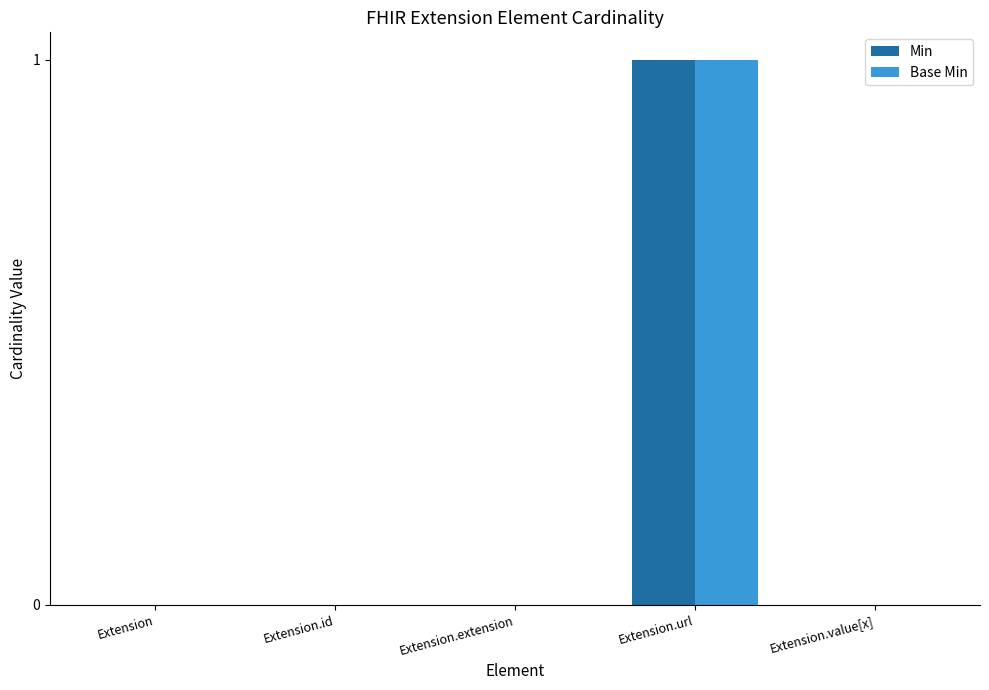

True or false: Min has a value of 0 at Extension.value[x].

True